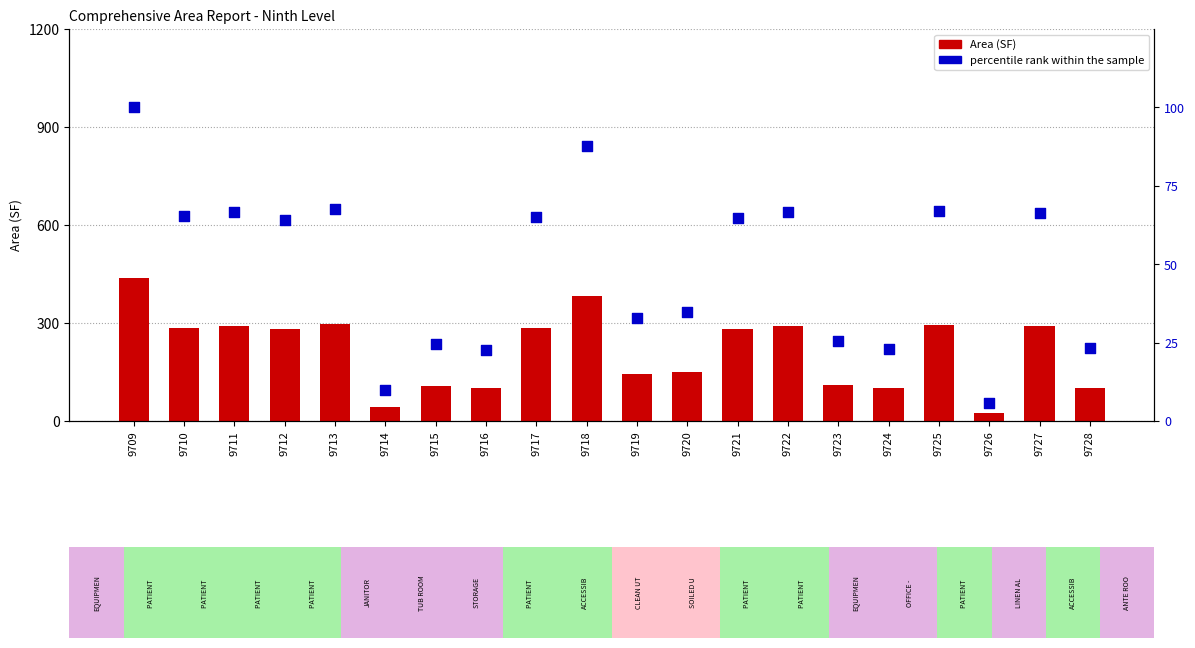

At how many categories does at least one series exceed 175?

11